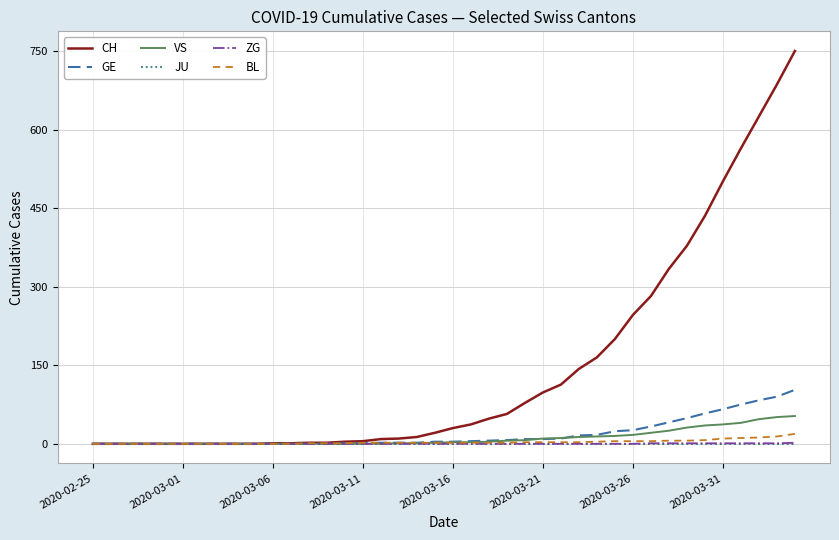

What is the greatest value displayed?

750